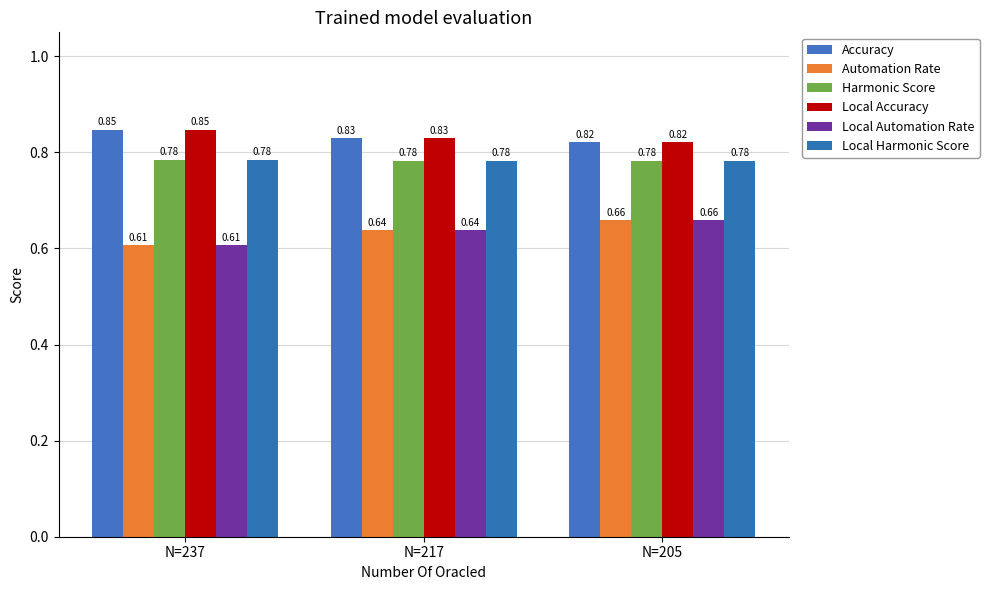

What is the highest value of the Accuracy series?

0.8